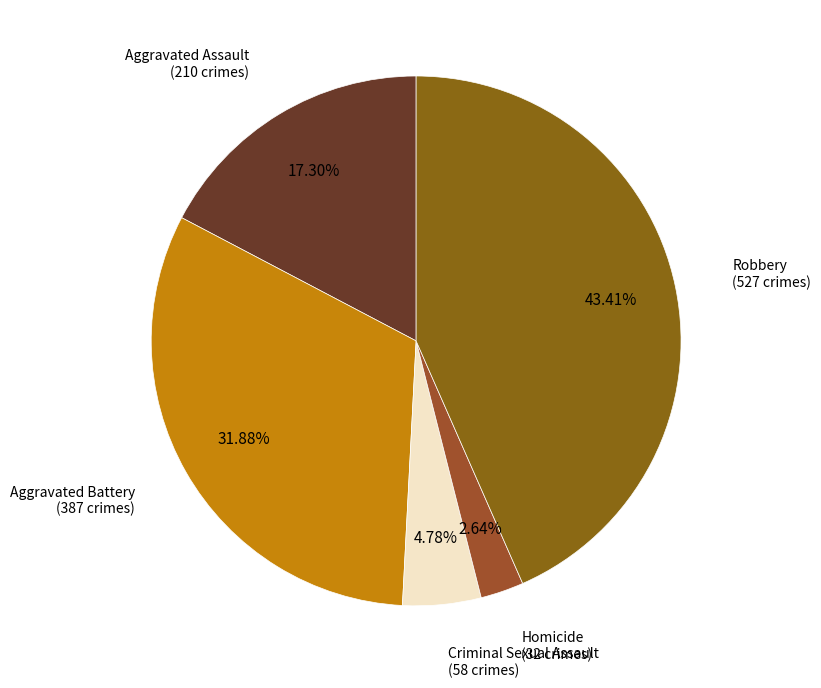

Does Criminal Sexual Assault represent more than half of the total?

No